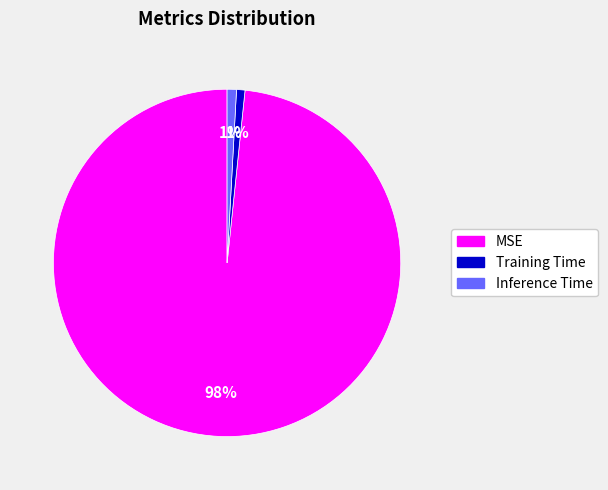

Is it true that MSE is 93% of the pie?

False